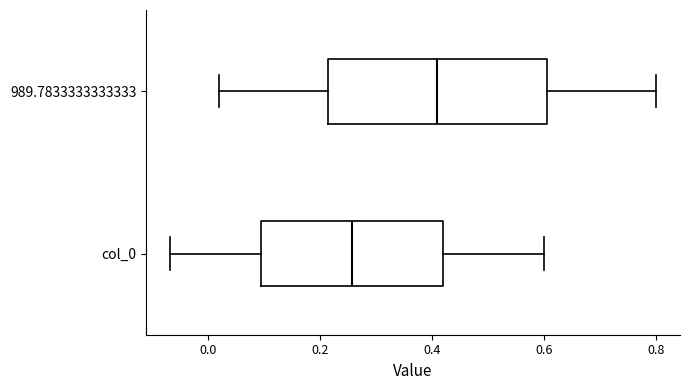

Where does the median line of the box for col_0 sit on the x-axis? The values are not printed on the chart, so give them approximately, as read against the axis.

0.26